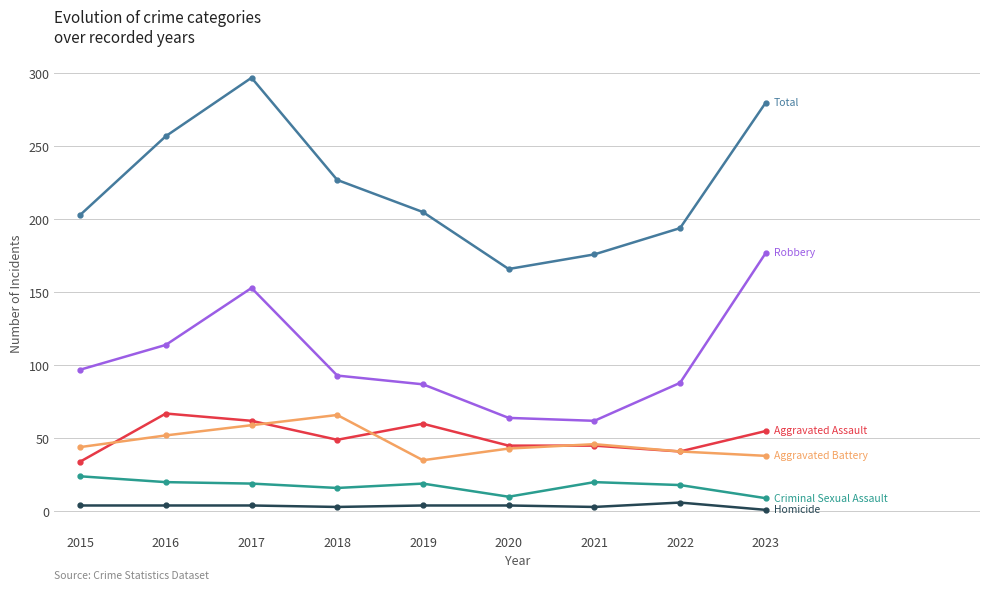

Which category has the highest value across all series?

2017